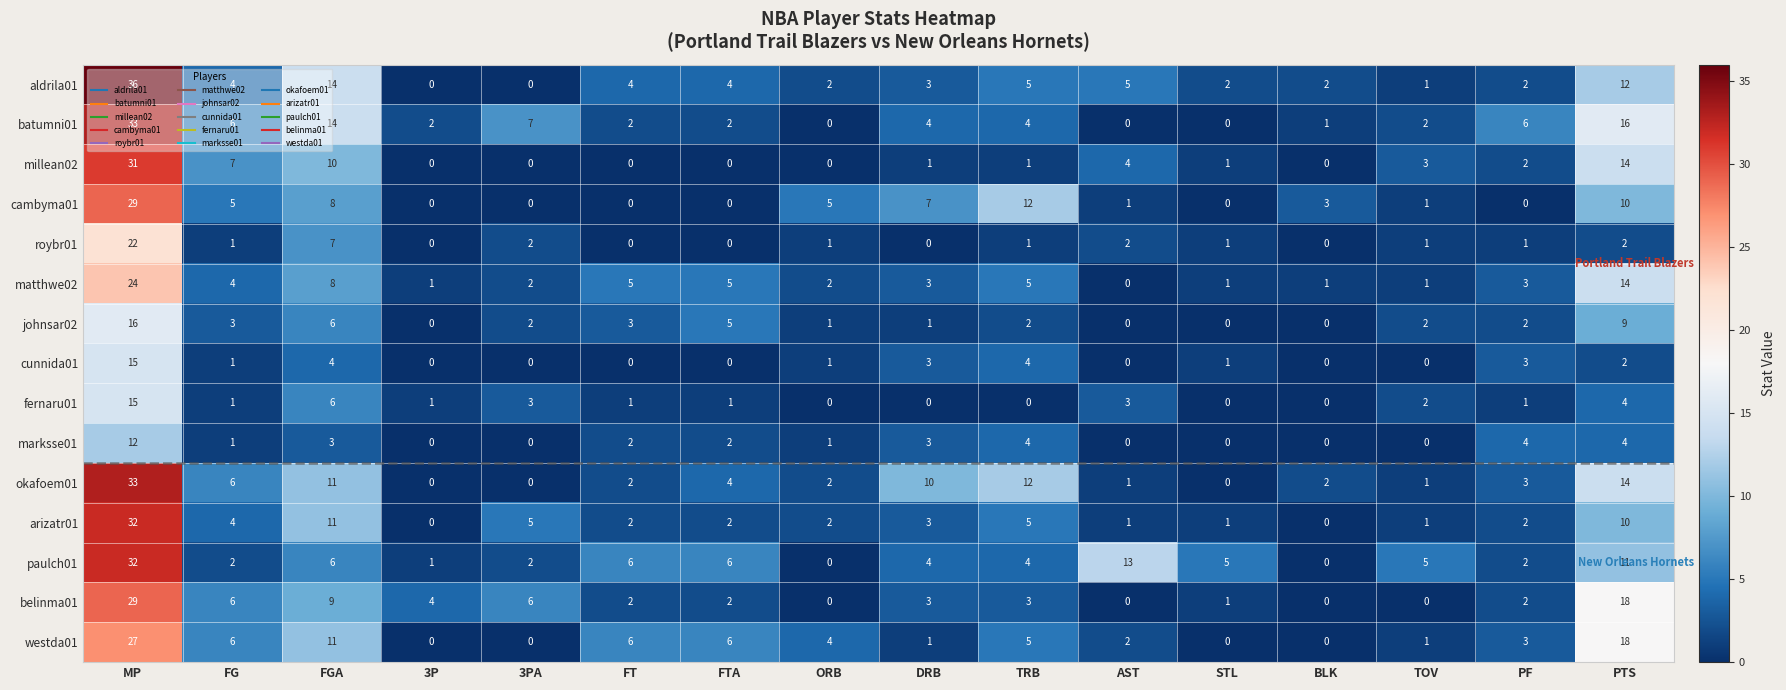

The aldrila01 series shows 2 at STL. True or false?

True